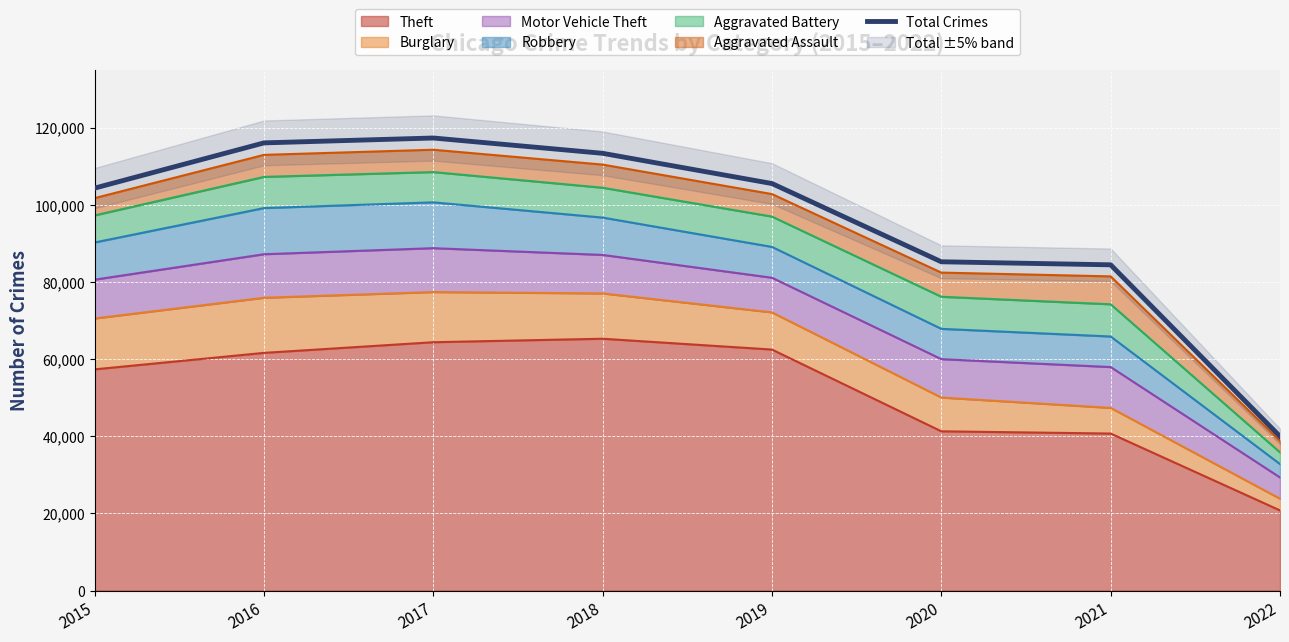

The value at 2015 is 158967. True or false?

False